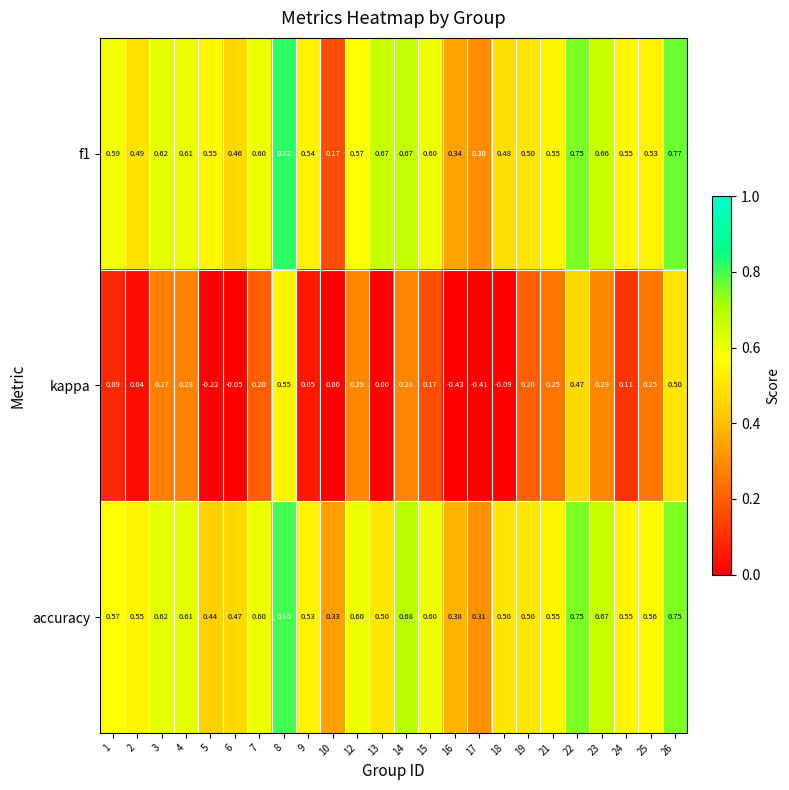

Which series has the widest spread of values?

kappa